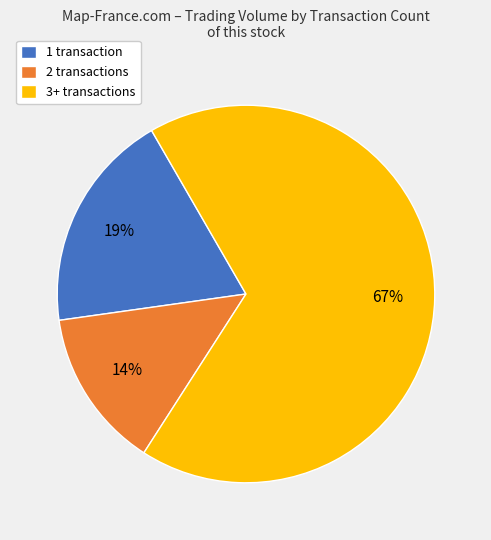

Rank the categories by value from highest to lowest.

3+ transactions, 1 transaction, 2 transactions